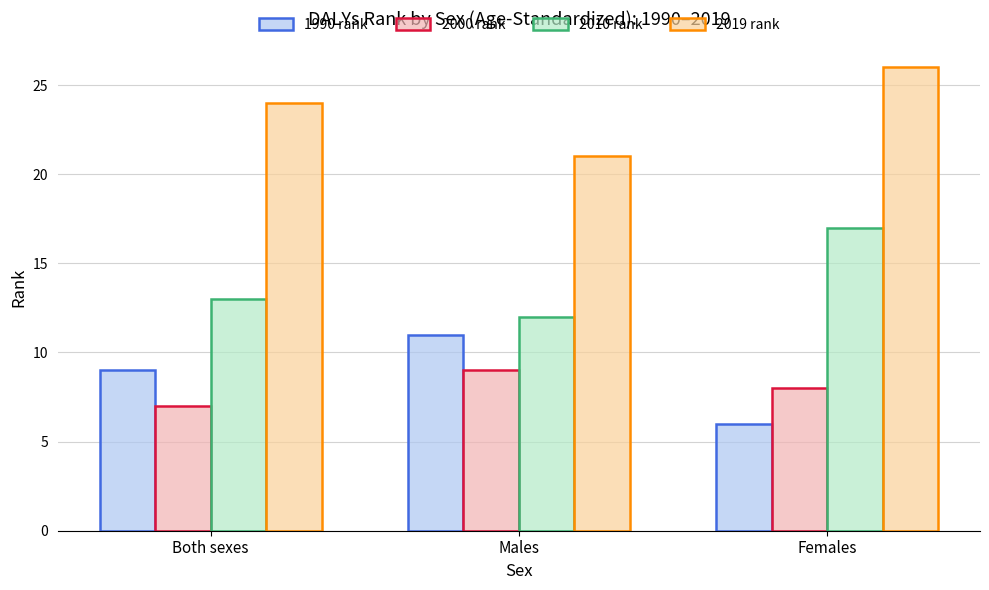

What is the label of the 1st bar from the left?

Both sexes